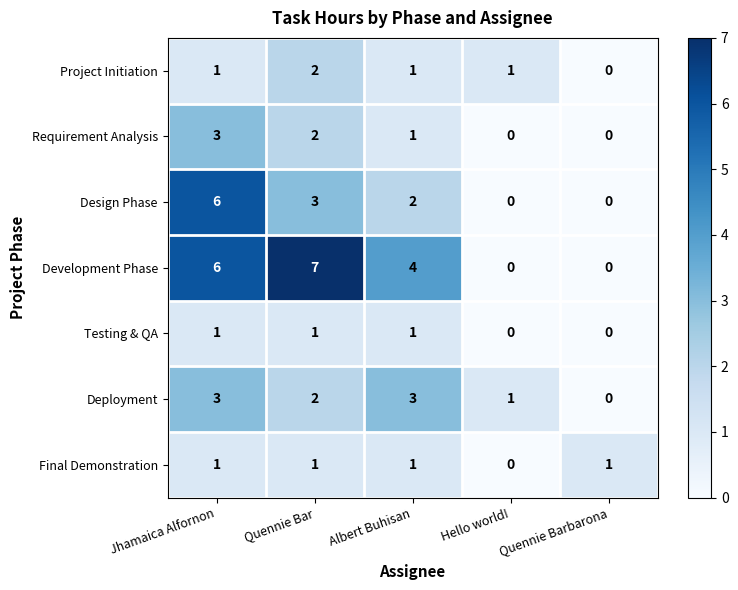

At which category is the sum across all series the highest?

Jhamaica Alfornon